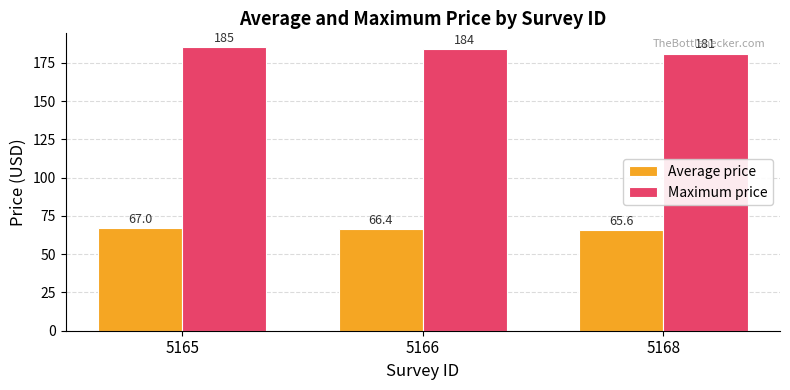

How many data points does each series have?

3